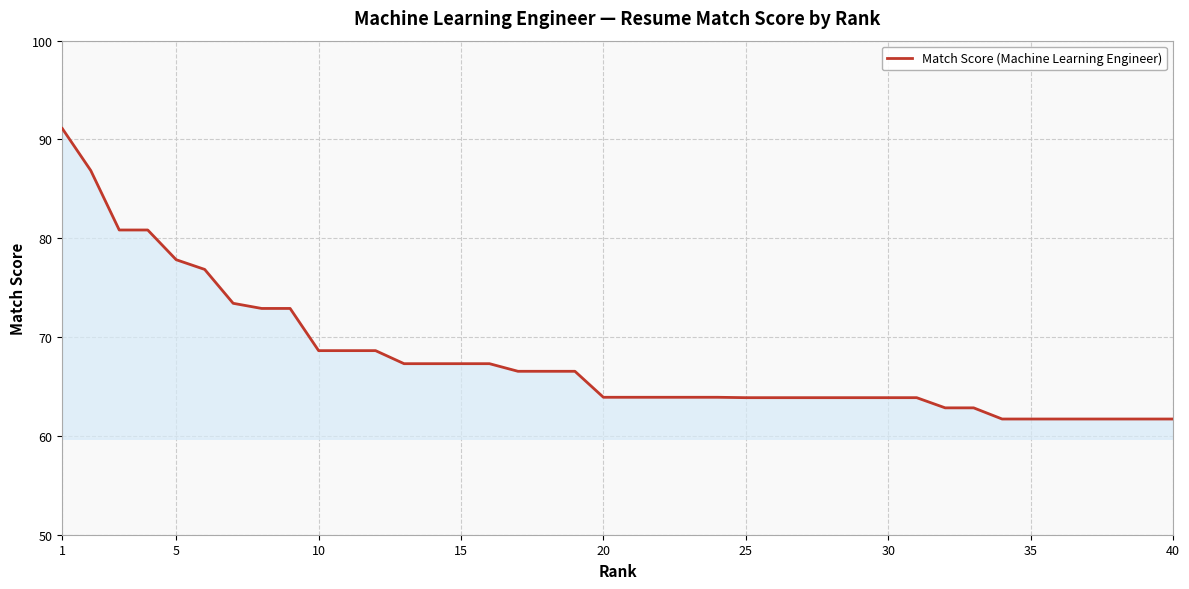

What is the greatest value displayed?

91.1